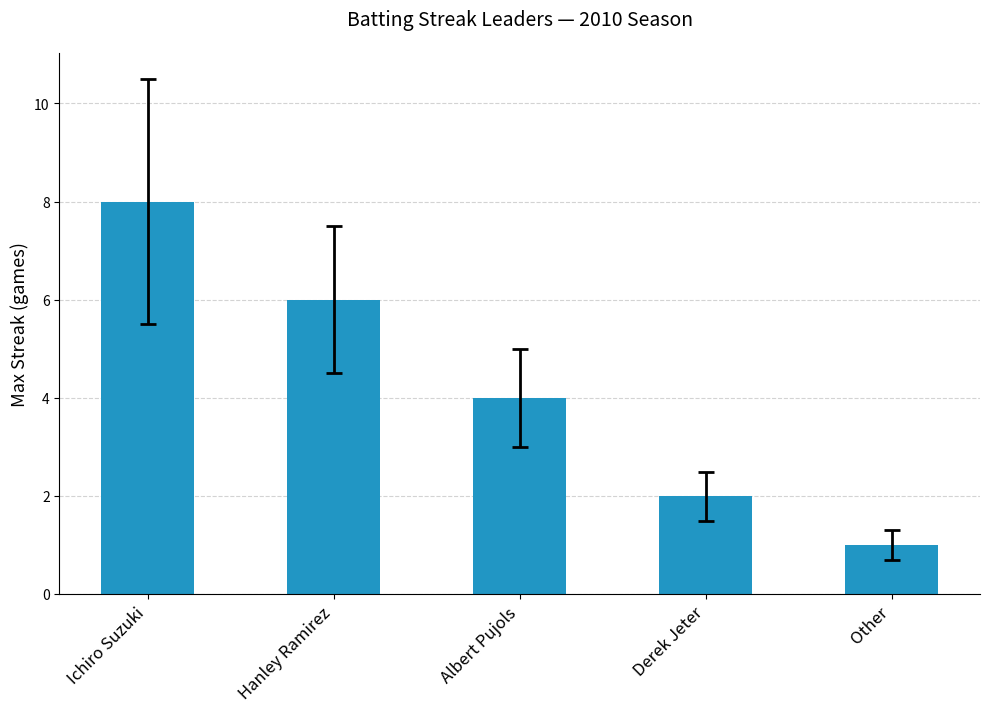

What is the ratio of the value at Hanley Ramirez to the value at Albert Pujols?

1.5